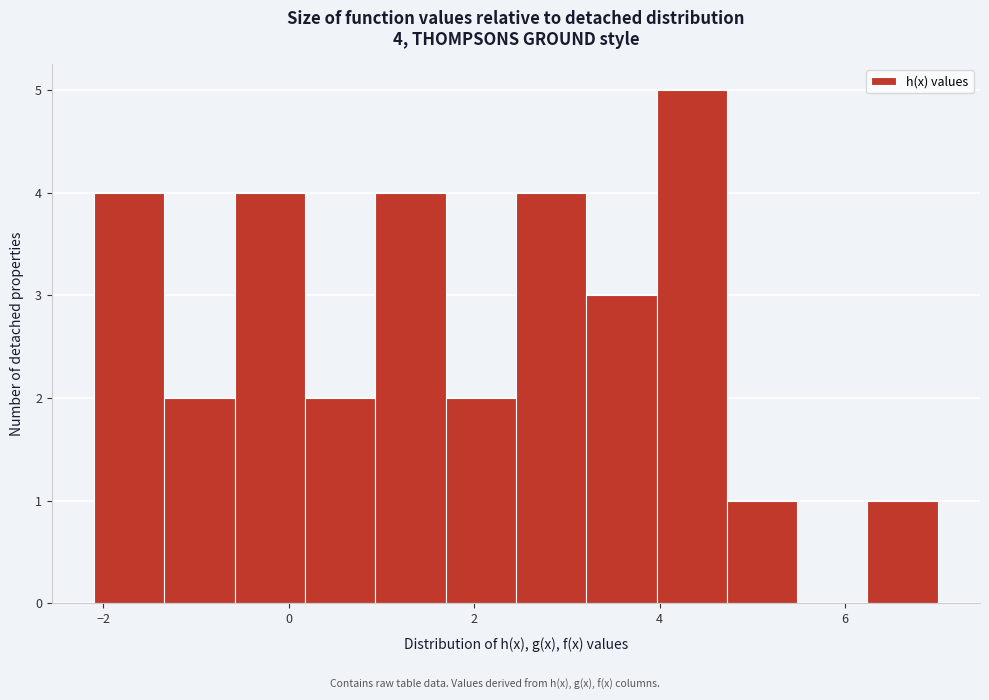

Around what value on the x-axis is the tallest bar? Give the approximate position of its centre, as read against the axis.

4.4